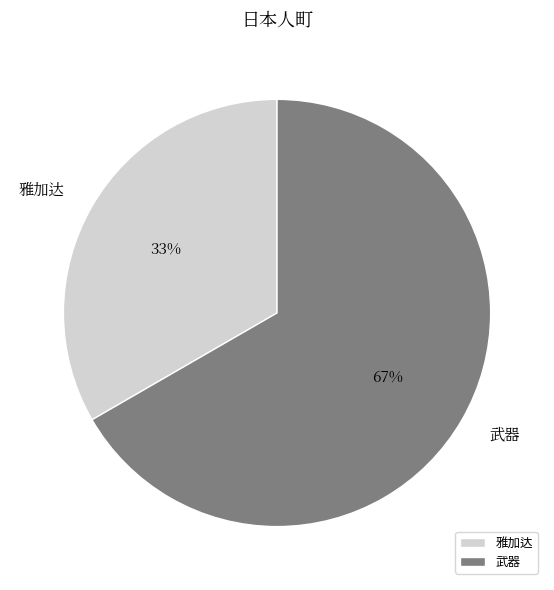

Is the sum of 武器 and 雅加达 greater than half?

Yes